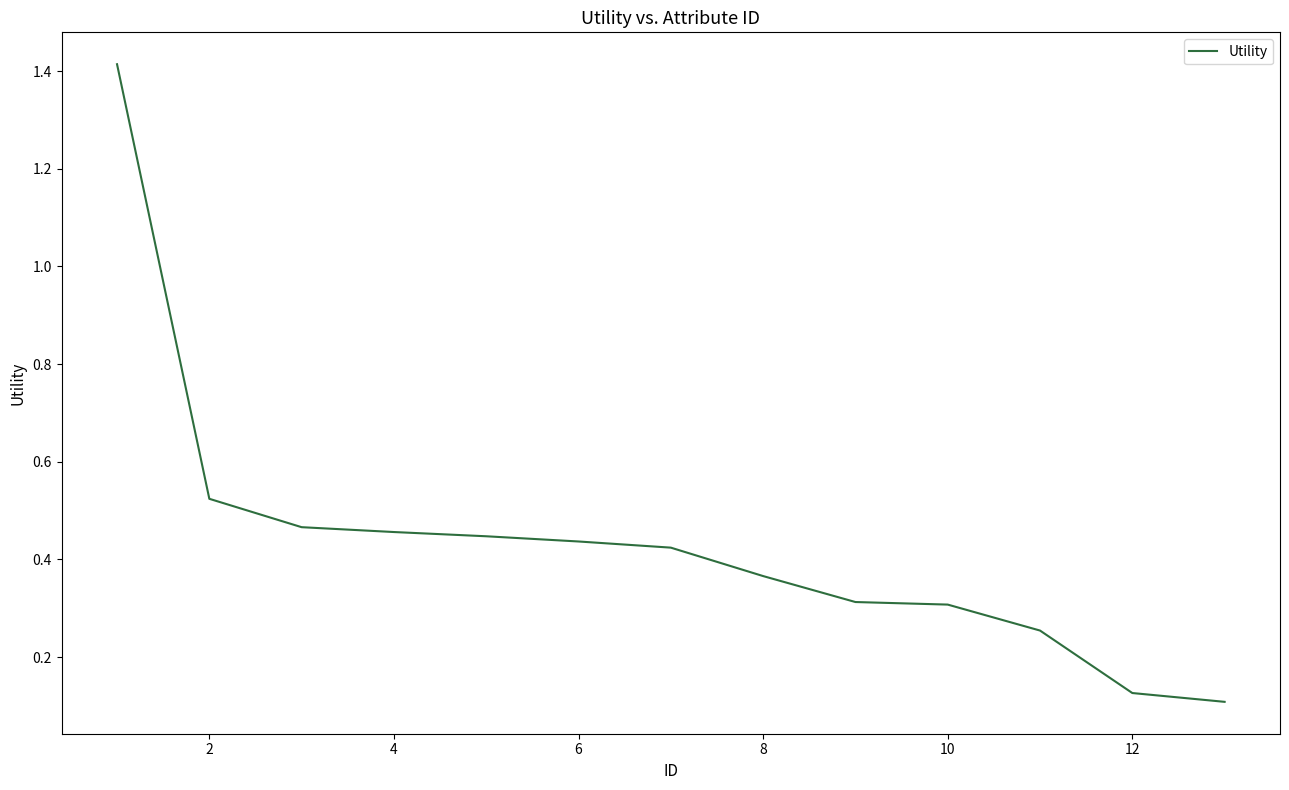

What is the greatest value displayed?

1.4